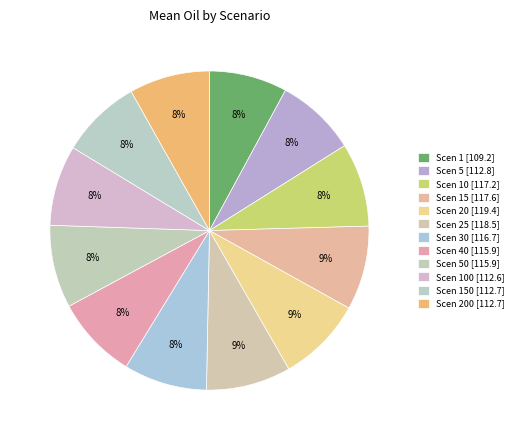

Count the number of slices in the pie.

12